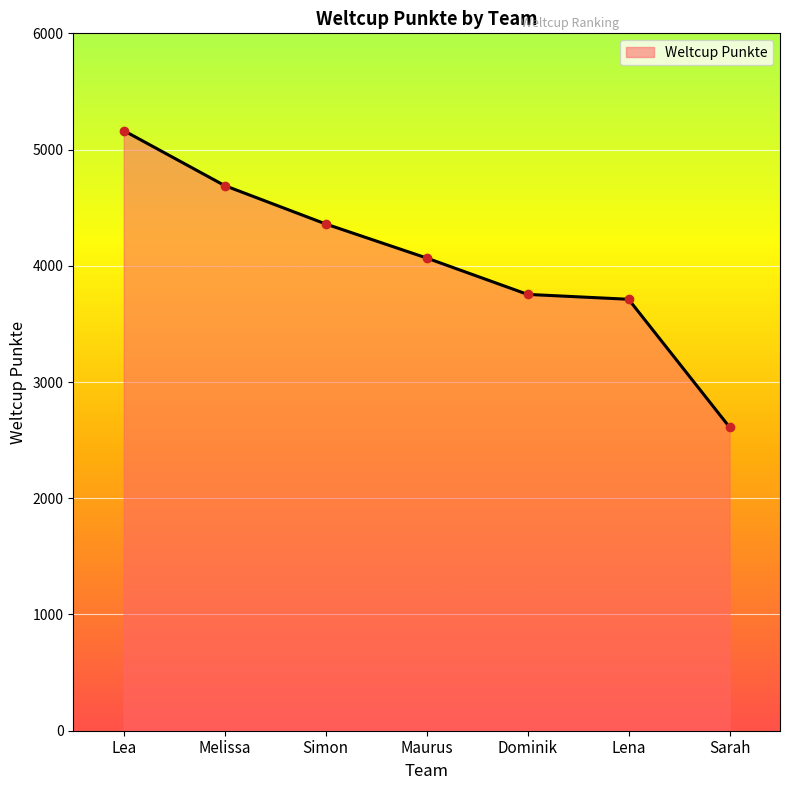

How many series are shown in this chart?

1